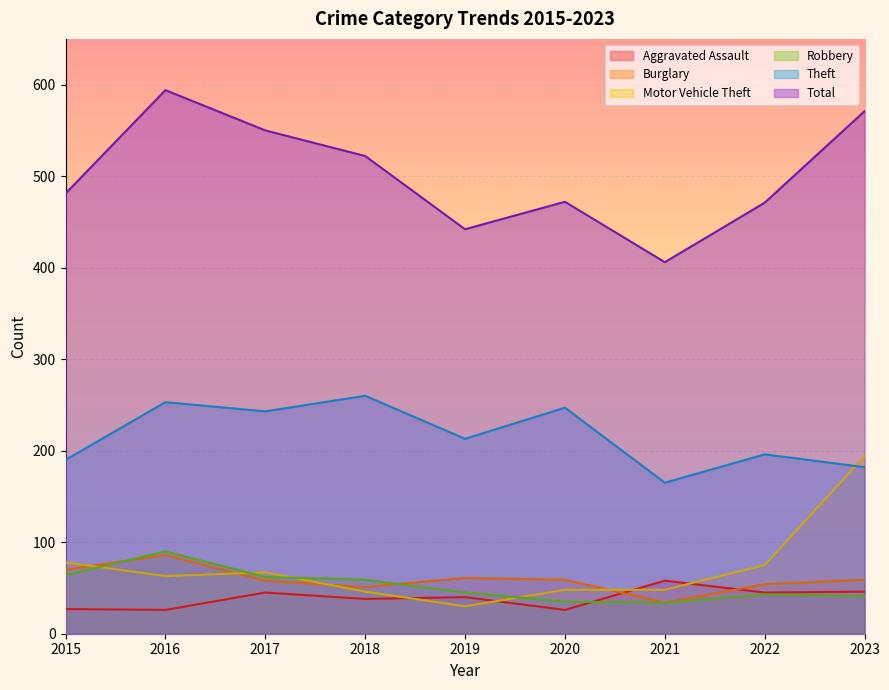

What is the difference between the maximum and minimum values in the Theft series?

95